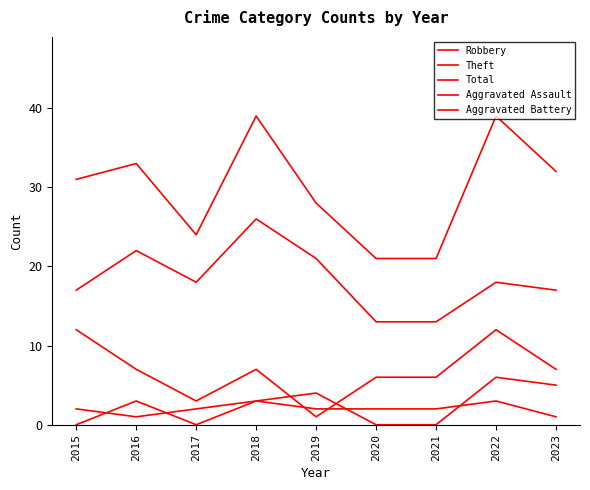

Which series has the largest range (max minus min)?

Total